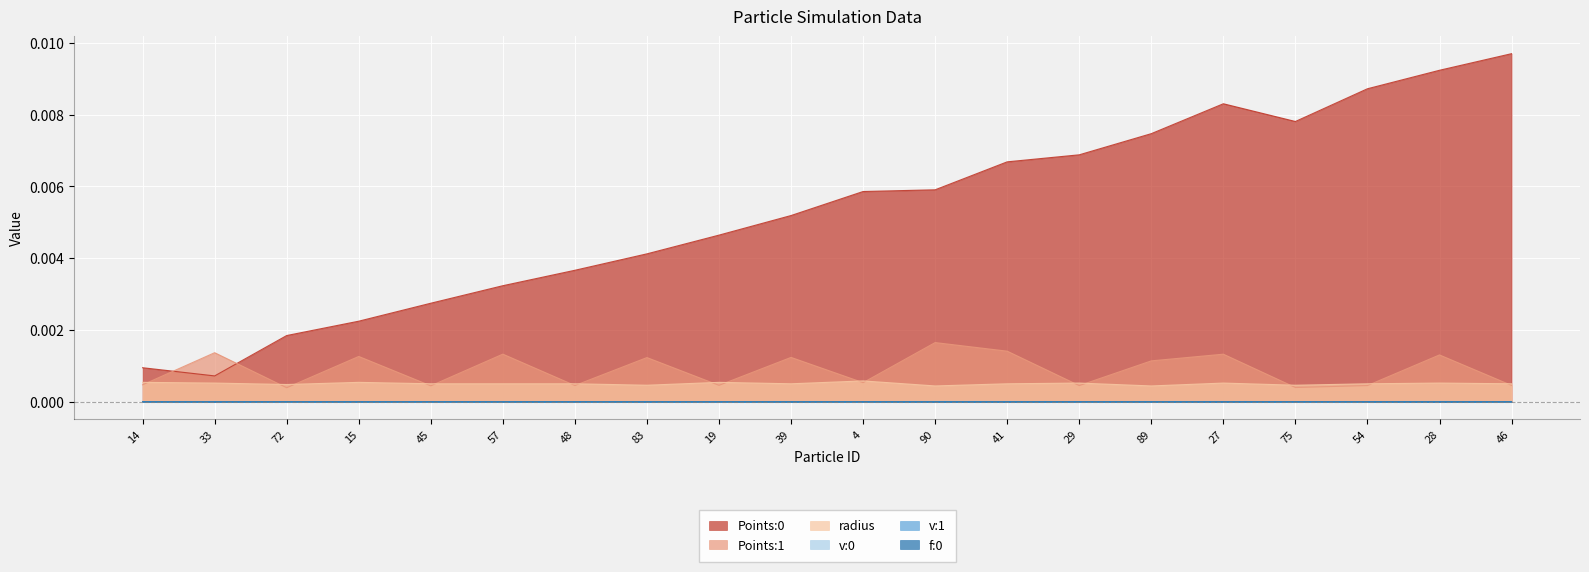

Reading right to left, extract all data points from this chart.

Points:0: 0.0	0.0	0.0	0.0	0.0	0.0	0.0	0.0	0.0	0.0	0.0	0.0	0.0	0.0	0.0	0.0	0.0	0.0	0.0	0.0
Points:1: 0.0	0.0	0.0	0.0	0.0	0.0	0.0	0.0	0.0	0.0	0.0	0.0	0.0	0.0	0.0	0.0	0.0	0.0	0.0	0.0
radius: 0.0	0.0	0.0	0.0	0.0	0.0	0.0	0.0	0.0	0.0	0.0	0.0	0.0	0.0	0.0	0.0	0.0	0.0	0.0	0.0
v:0: 0.0	0.0	0.0	0.0	0.0	0.0	0.0	0.0	0.0	0.0	0.0	0.0	0.0	0.0	0.0	0.0	0.0	0.0	0.0	0.0
v:1: -0.0	0.0	0.0	-0.0	-0.0	-0.0	-0.0	-0.0	-0.0	-0.0	-0.0	-0.0	-0.0	-0.0	-0.0	-0.0	-0.0	-0.0	-0.0	-0.0